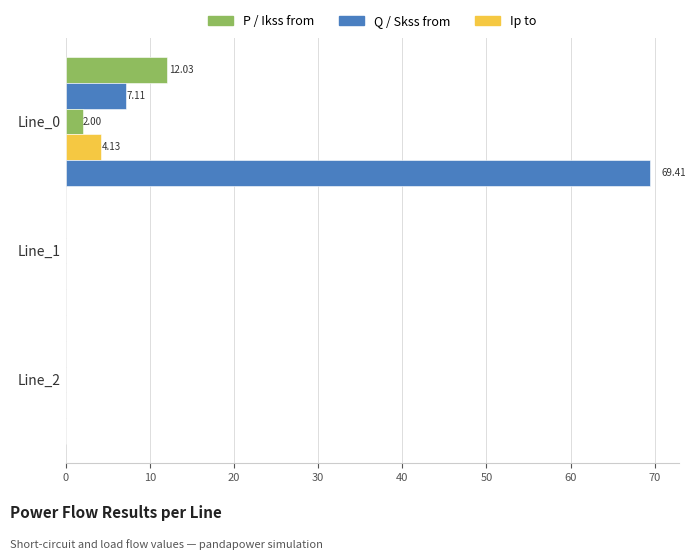

Count the number of categories in the chart.

3